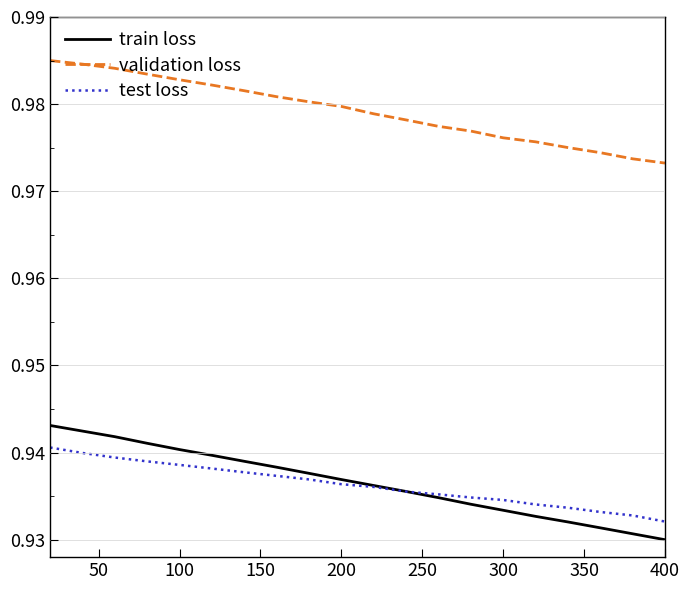

At how many categories does at least one series exceed 0?

20